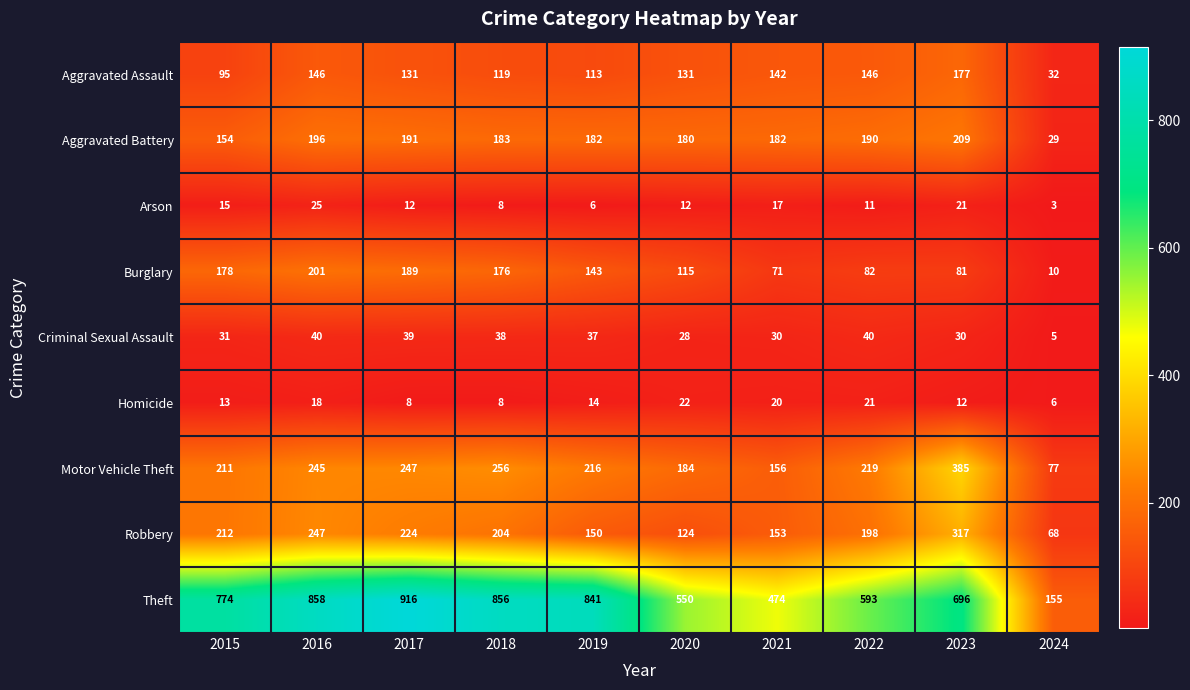

Where does the Burglary series first go above 143?

2015